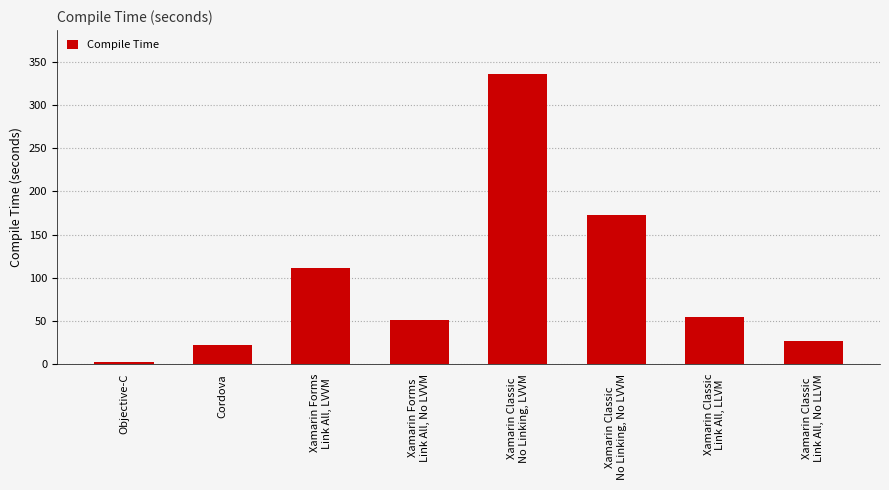

How many data points does each series have?

8